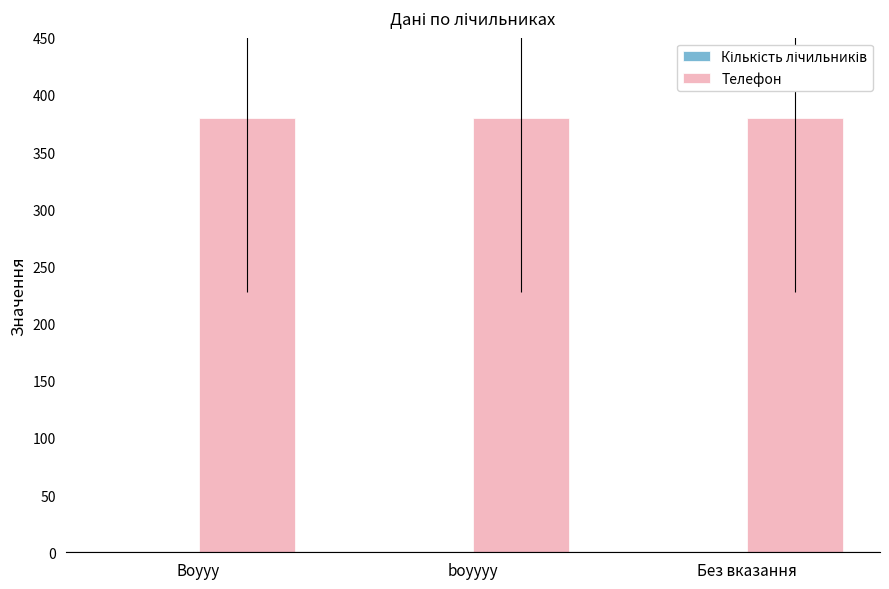

What is the total value across all series at boyyyy?

380